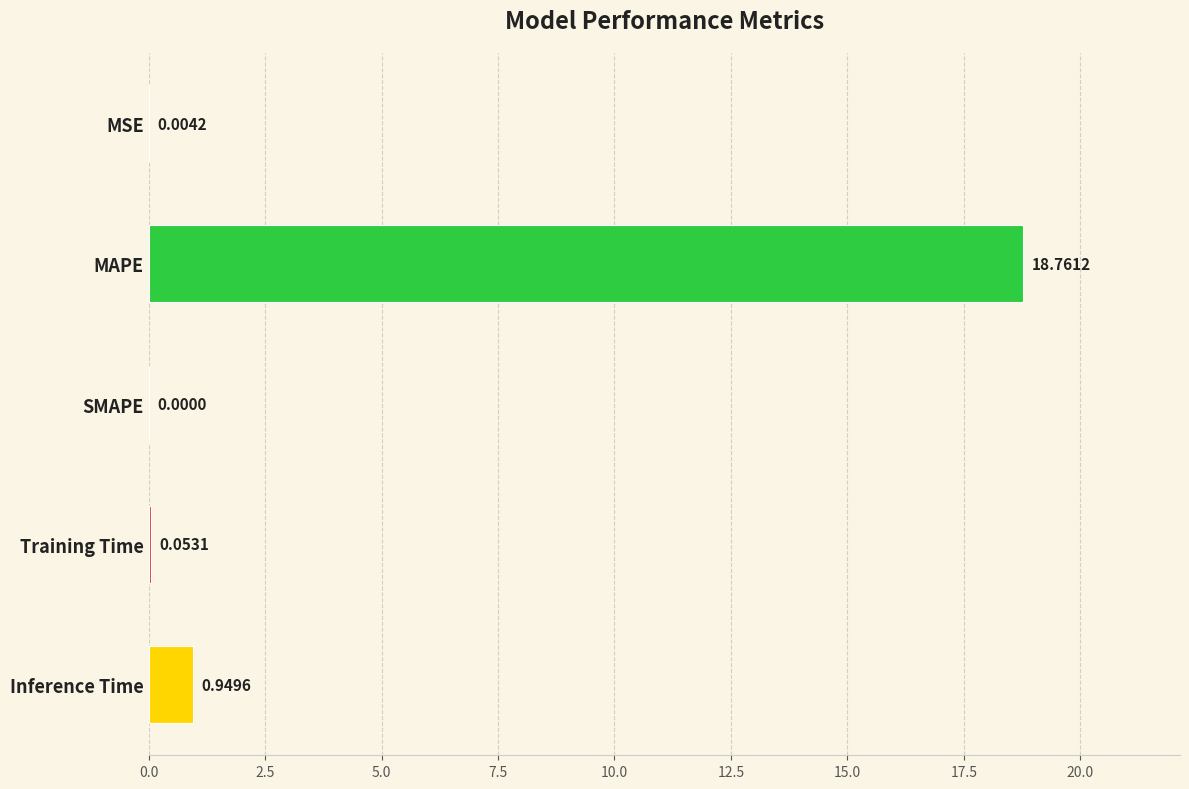

At which category does the chart reach its peak across all series?

MAPE